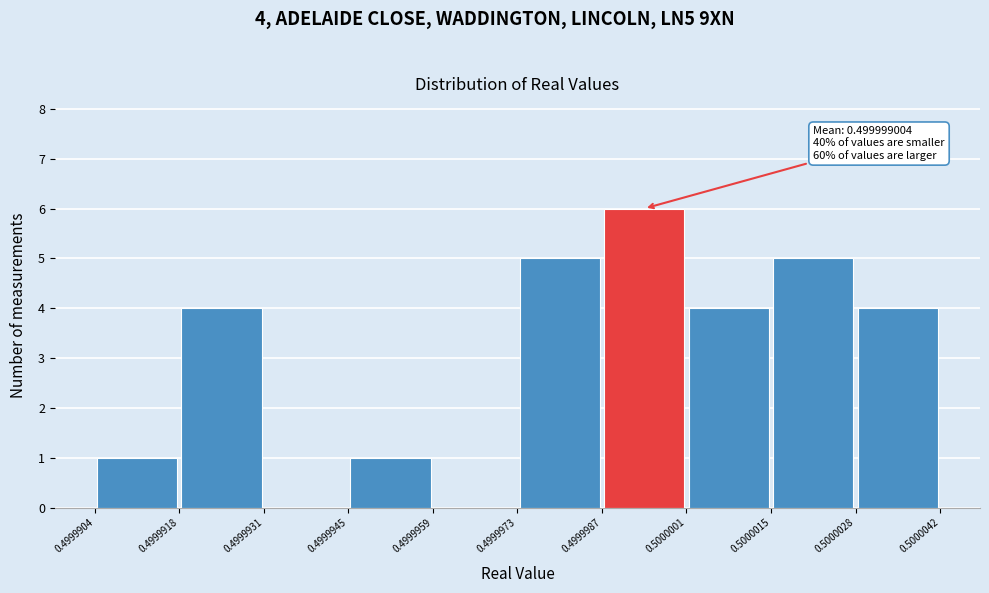

Which range on the x-axis has the tallest bar?

0.4999987 to 0.5000001